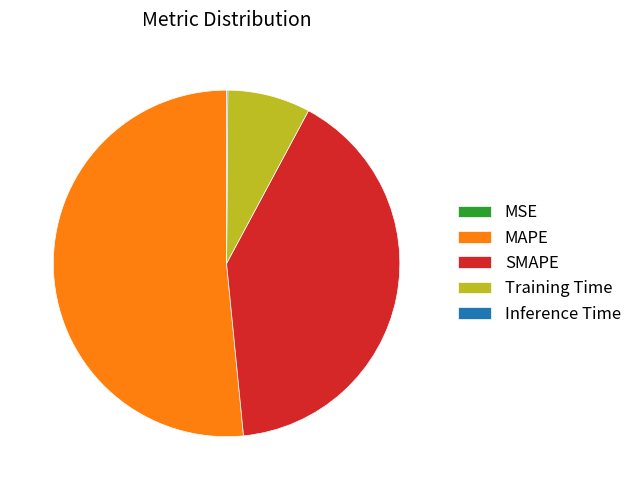

Is there any slice that represents more than half of the pie?

Yes